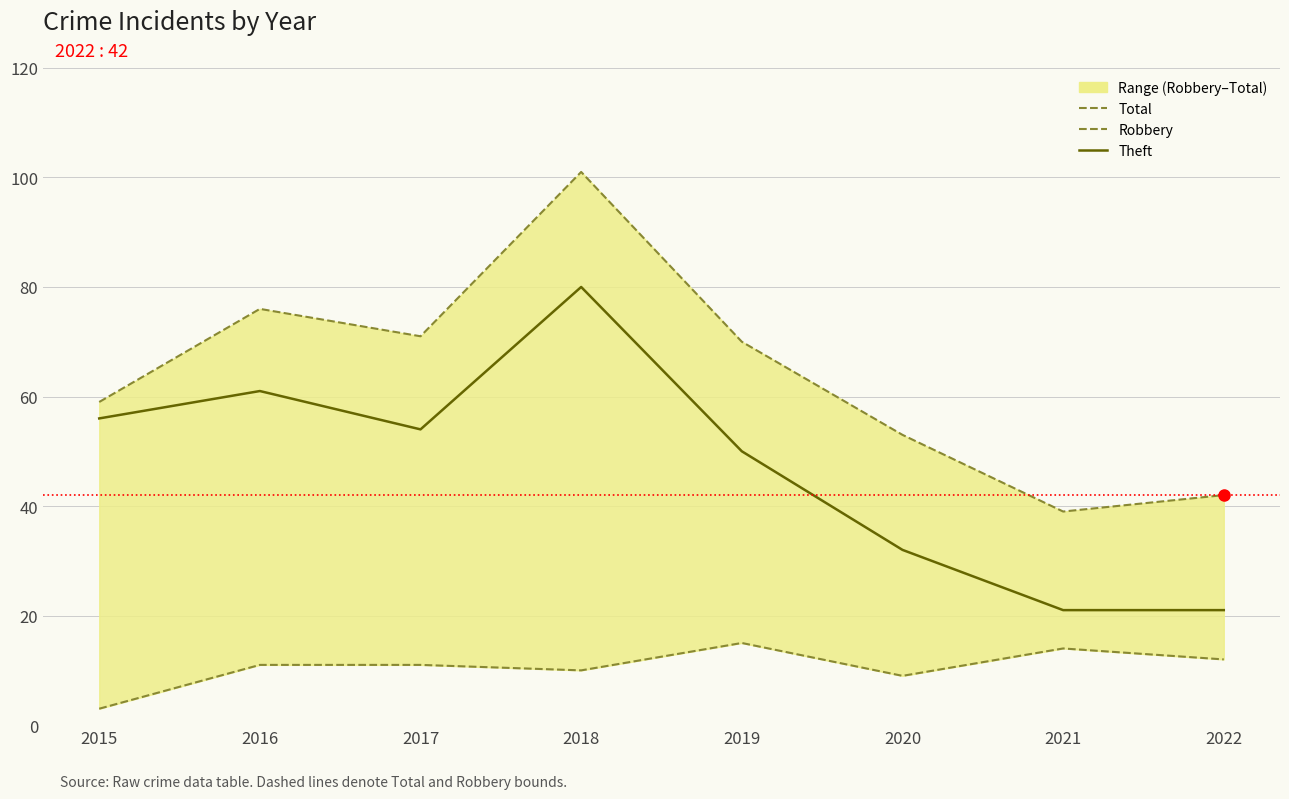

True or false: Robbery and Theft intersect in this chart.

False